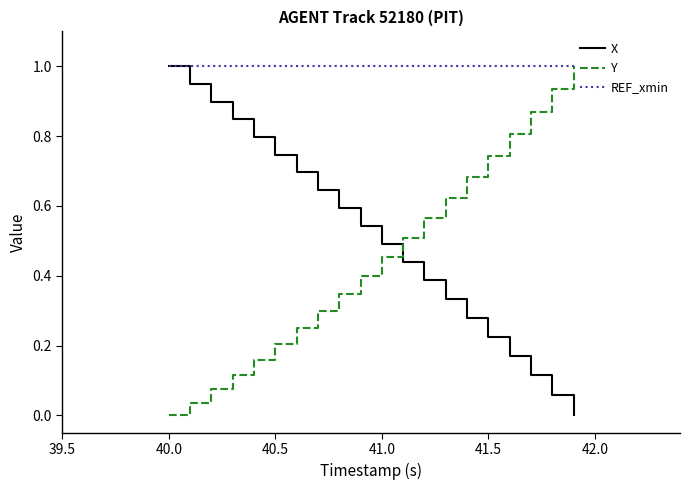

What is the greatest value displayed?

1.0